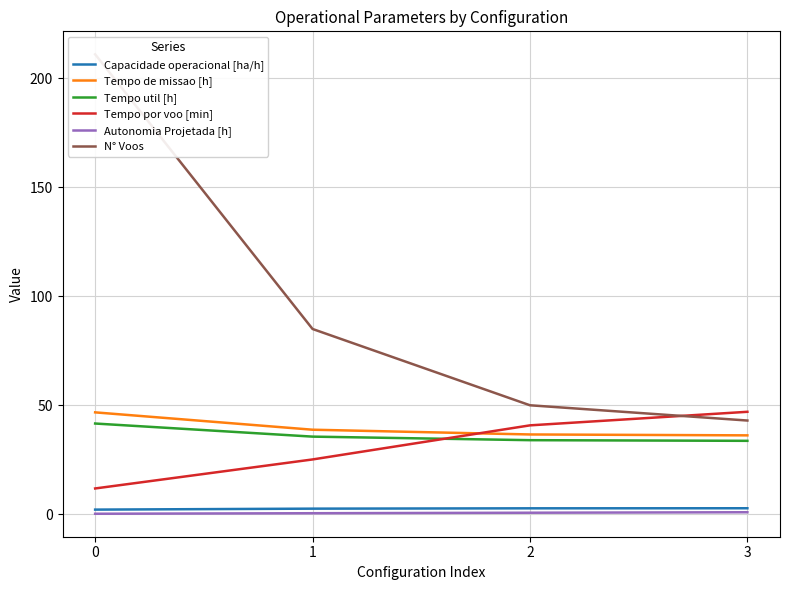

Reading left to right, what are all the values shown in this chart?

Capacidade operacional [ha/h]: 0=2.1	1=2.6	2=2.7	3=2.8
Tempo de missao [h]: 0=46.8	1=38.8	2=36.6	3=36.2
Tempo util [h]: 0=41.6	1=35.6	2=34.0	3=33.7
Tempo por voo [min]: 0=11.8	1=25.1	2=40.8	3=47.0
Autonomia Projetada [h]: 0=0.2	1=0.5	2=0.7	3=0.9
N° Voos: 0=211.0	1=85.0	2=50.0	3=43.0